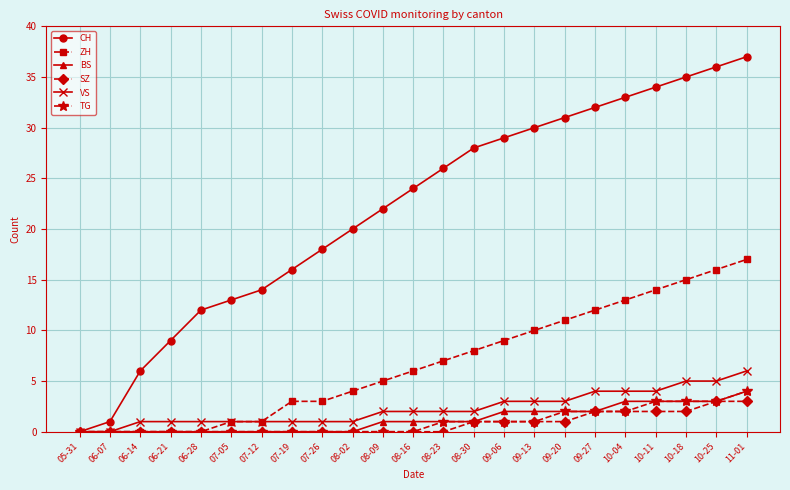

What is the label of the 6th point from the left?

07-05